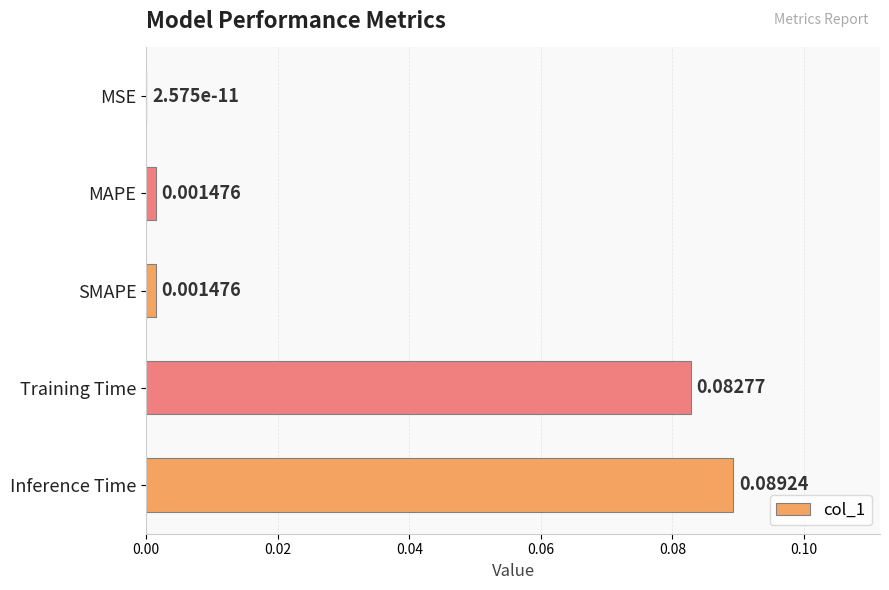

At which label is the value closest to 0?

MSE